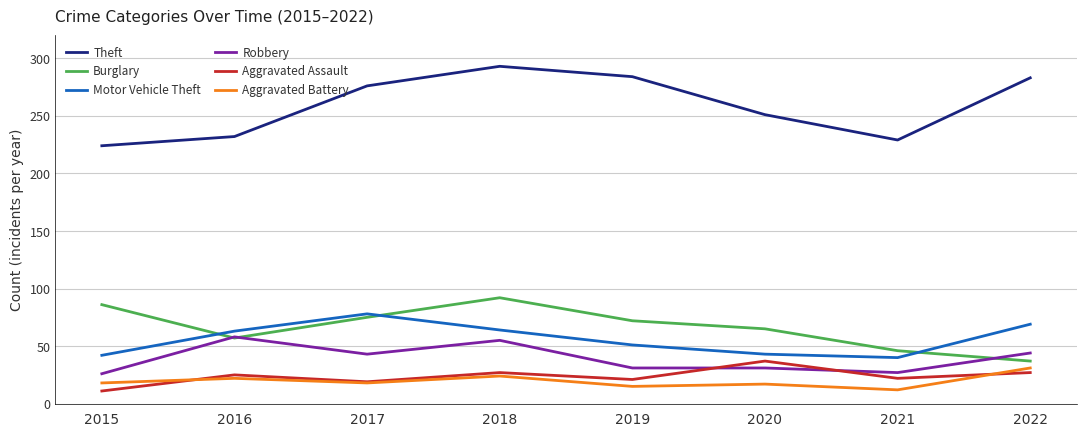

At which category is the sum across all series the highest?

2018